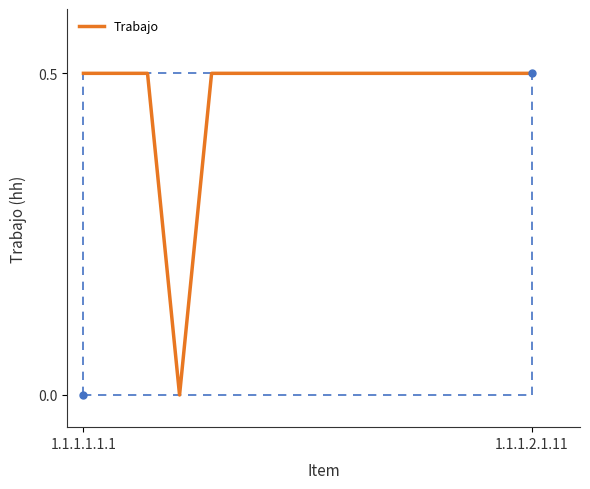

How many lines are shown in the chart?

1